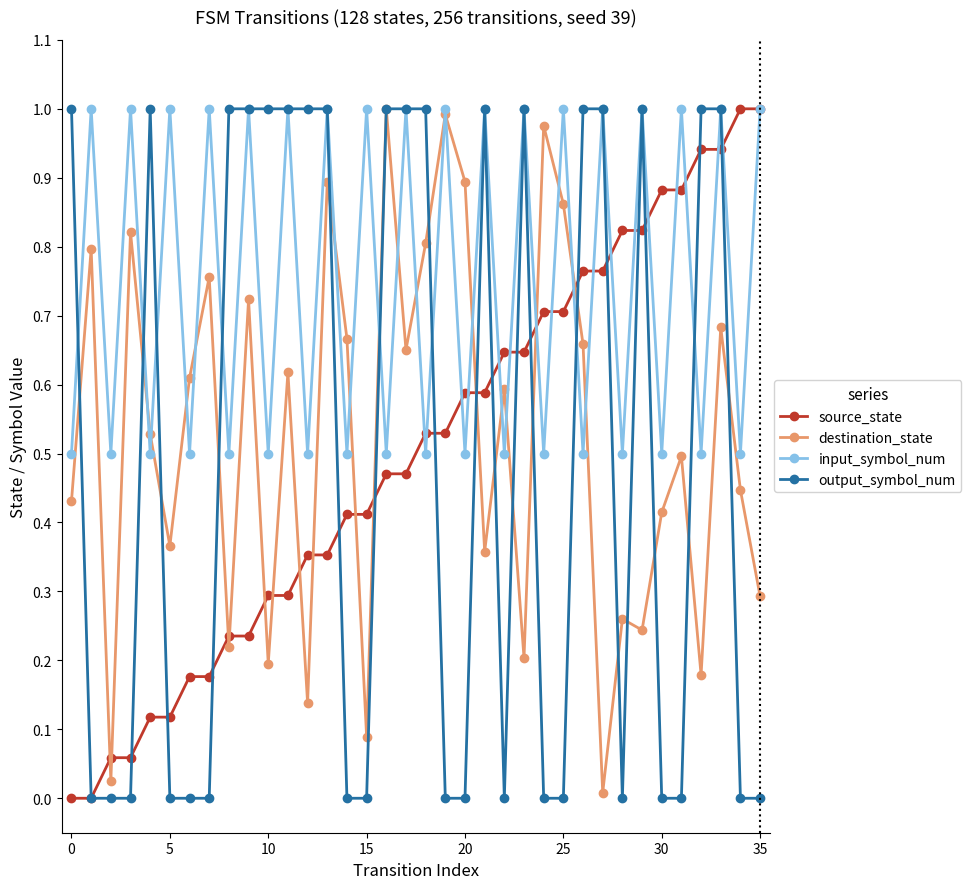

Which series has the largest total across all categories?

input_symbol_num